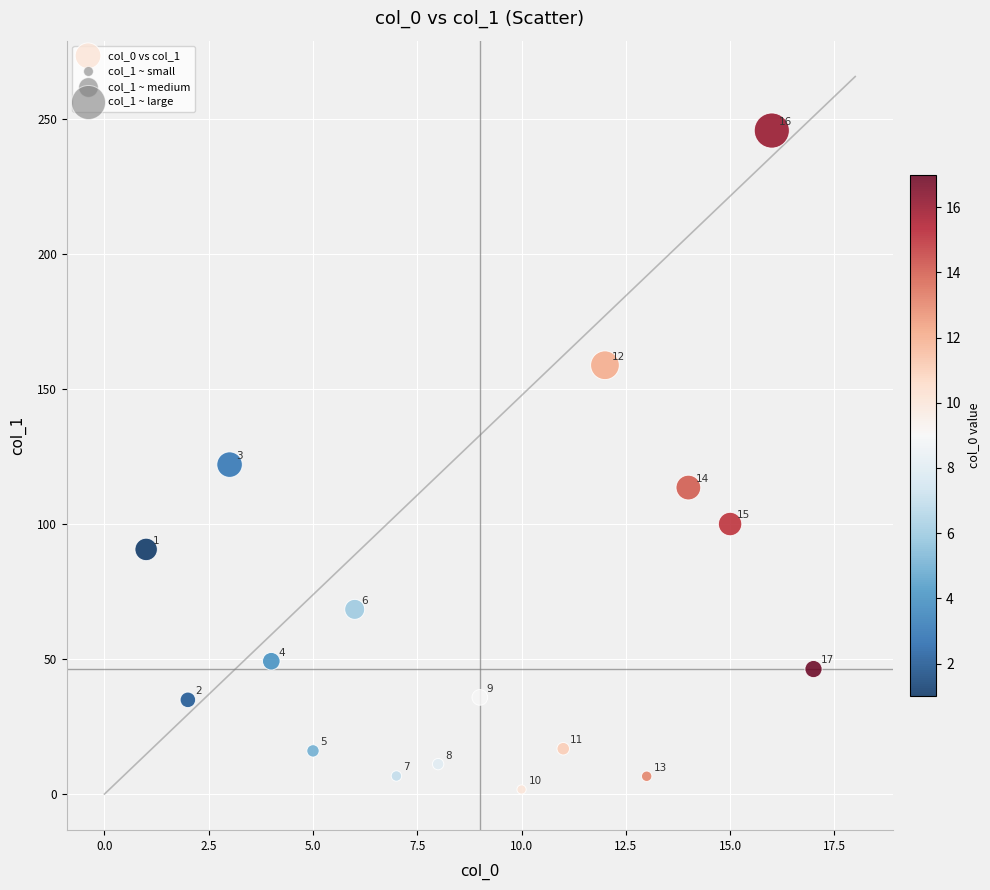

What Y value in the scatter plot is closest to 123?

122.0